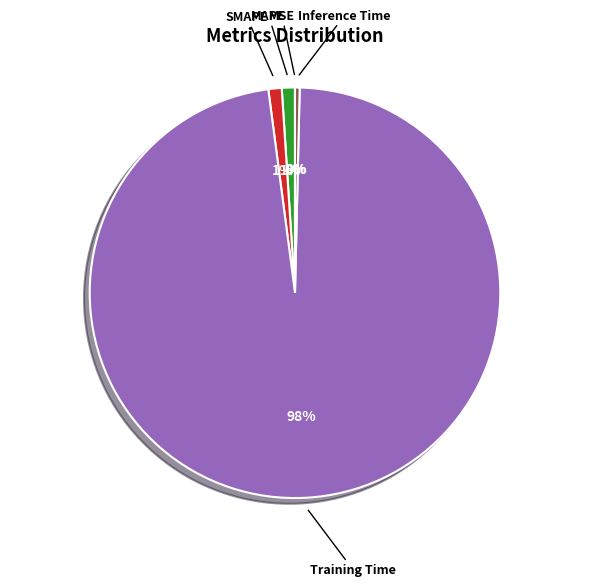

To the nearest percent, what is the difference between the largest and smallest slice percentages?

98%